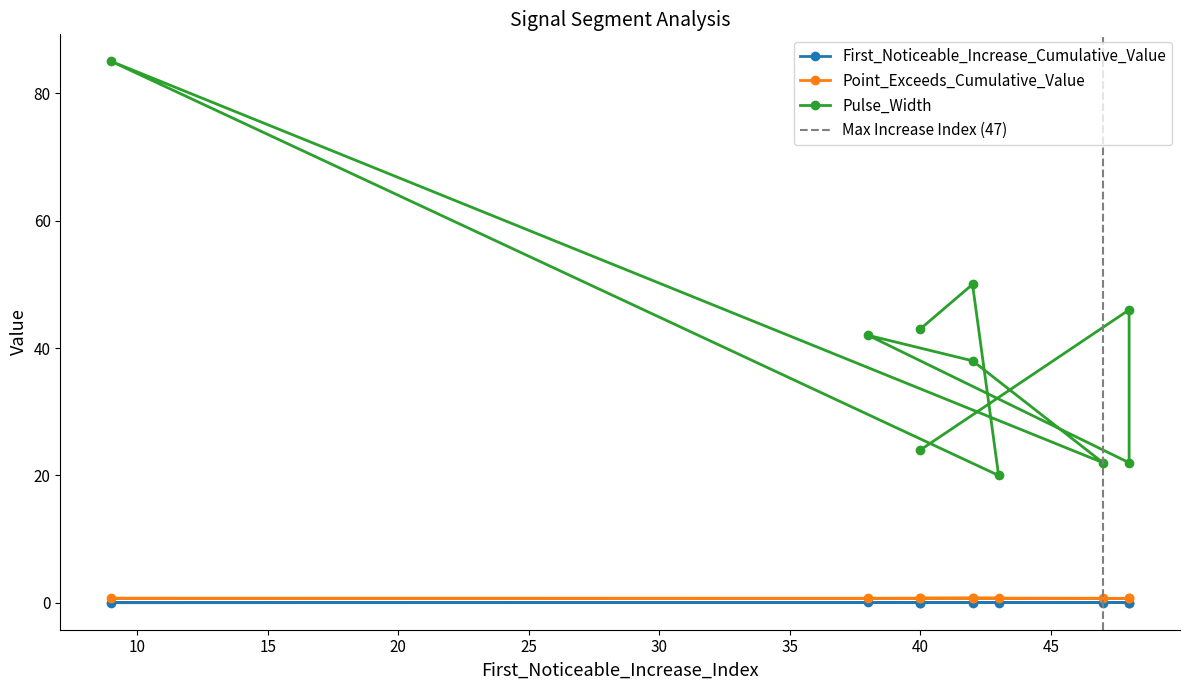

What is the total value across all series at 48?

46.7